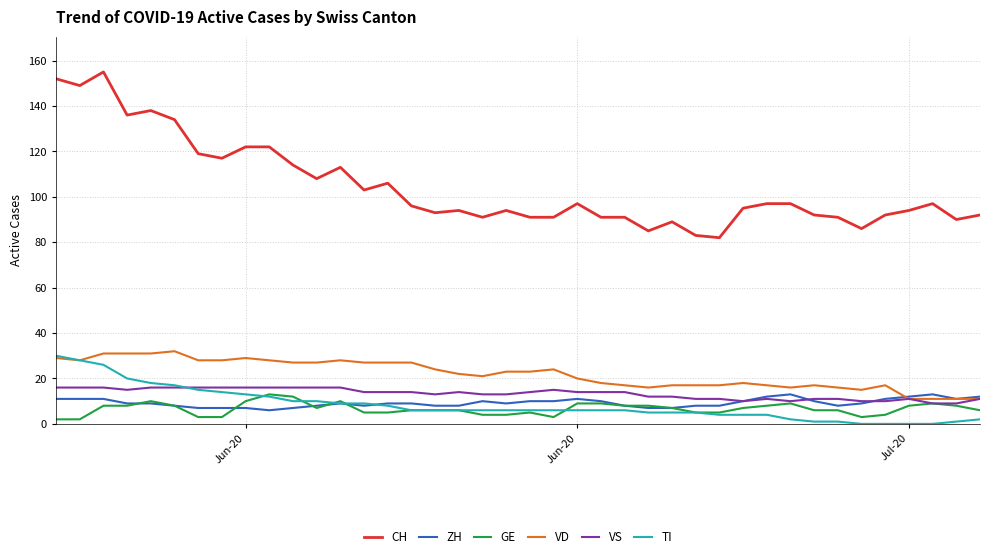

True or false: CH and TI intersect in this chart.

False